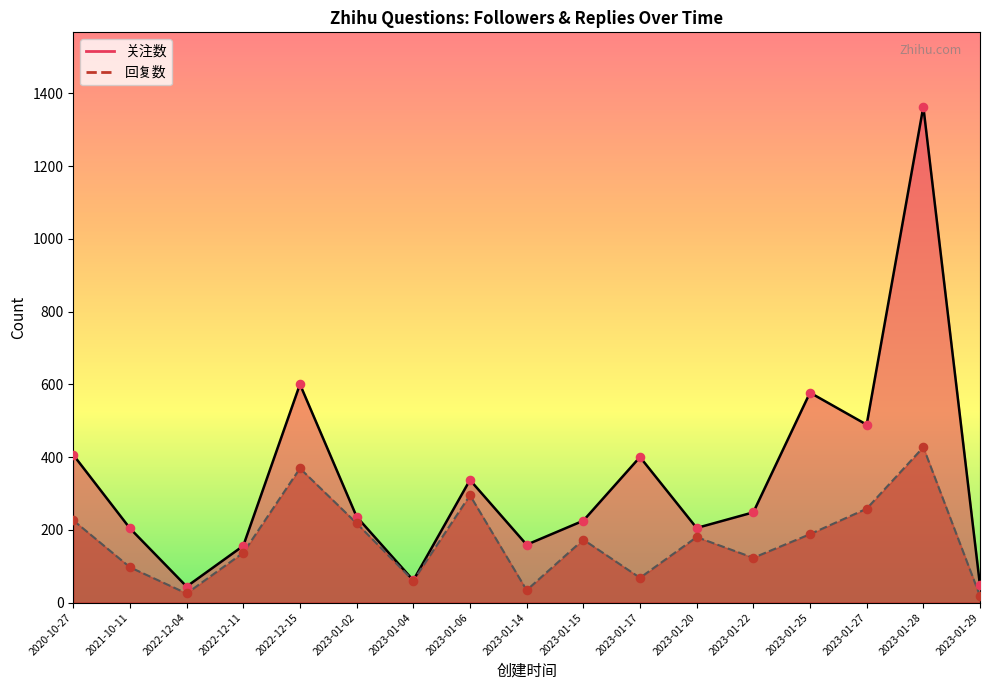

Which series has the largest total across all categories?

关注数